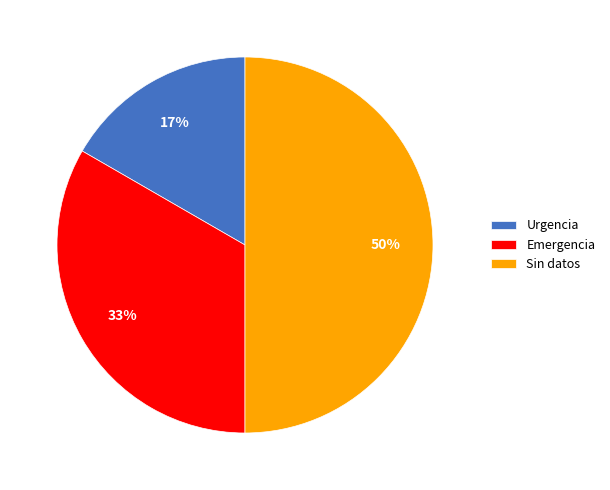

Which category has the biggest portion of the pie?

Sin datos